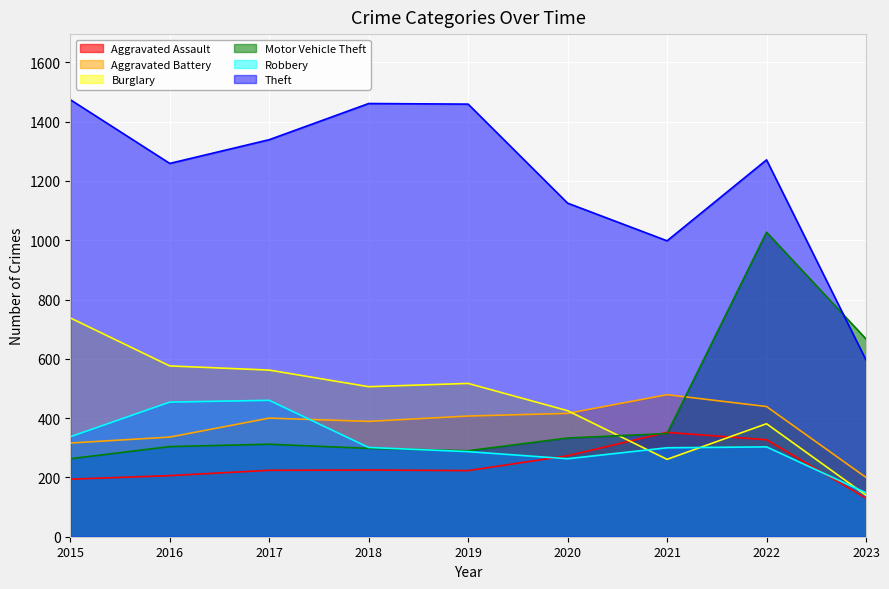

True or false: Aggravated Battery and Theft cross at least once.

False